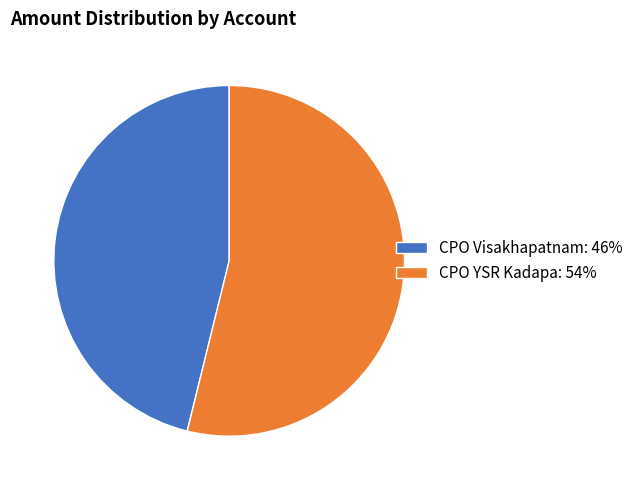

Approximately how many times larger is the value at CPO YSR Kadapa: 54% compared to CPO Visakhapatnam: 46%?

1.2